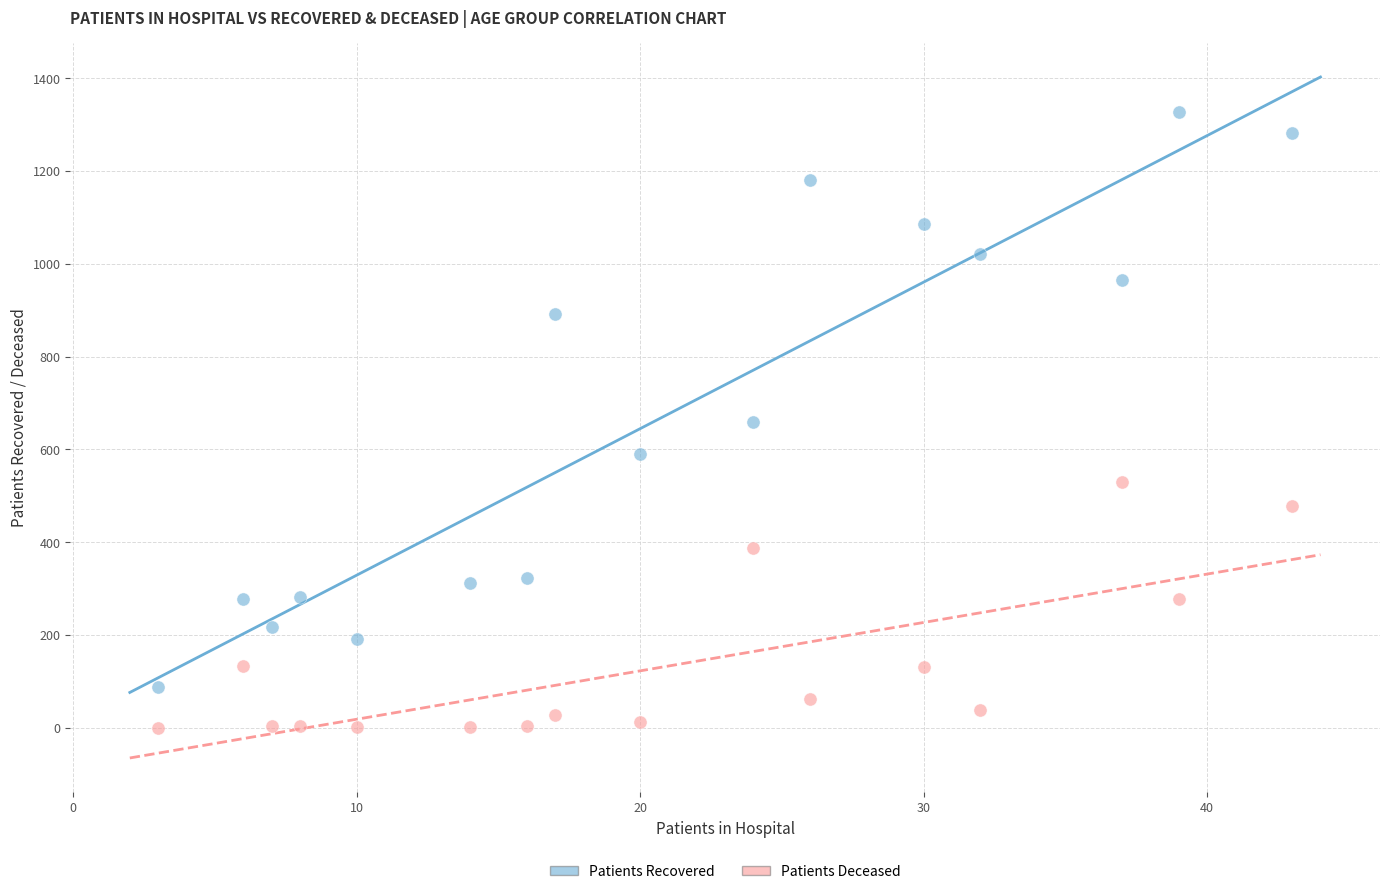

Across all data points, what is the range of X values (max minus min)?

40